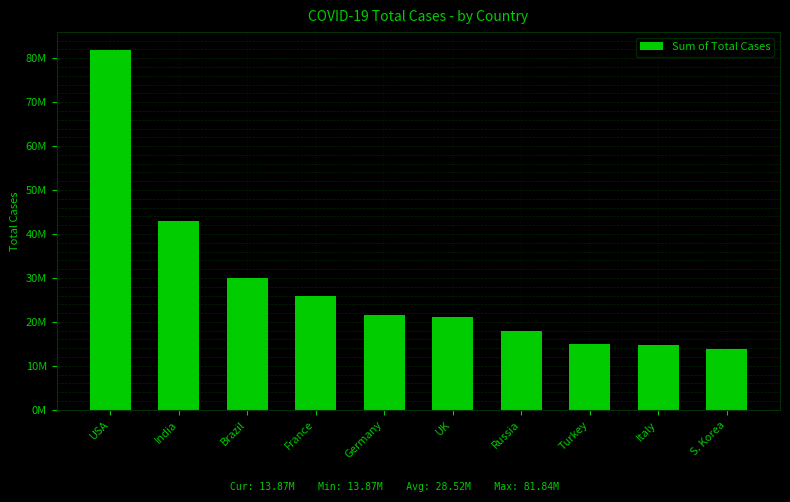

Does the chart contain any negative values?

No